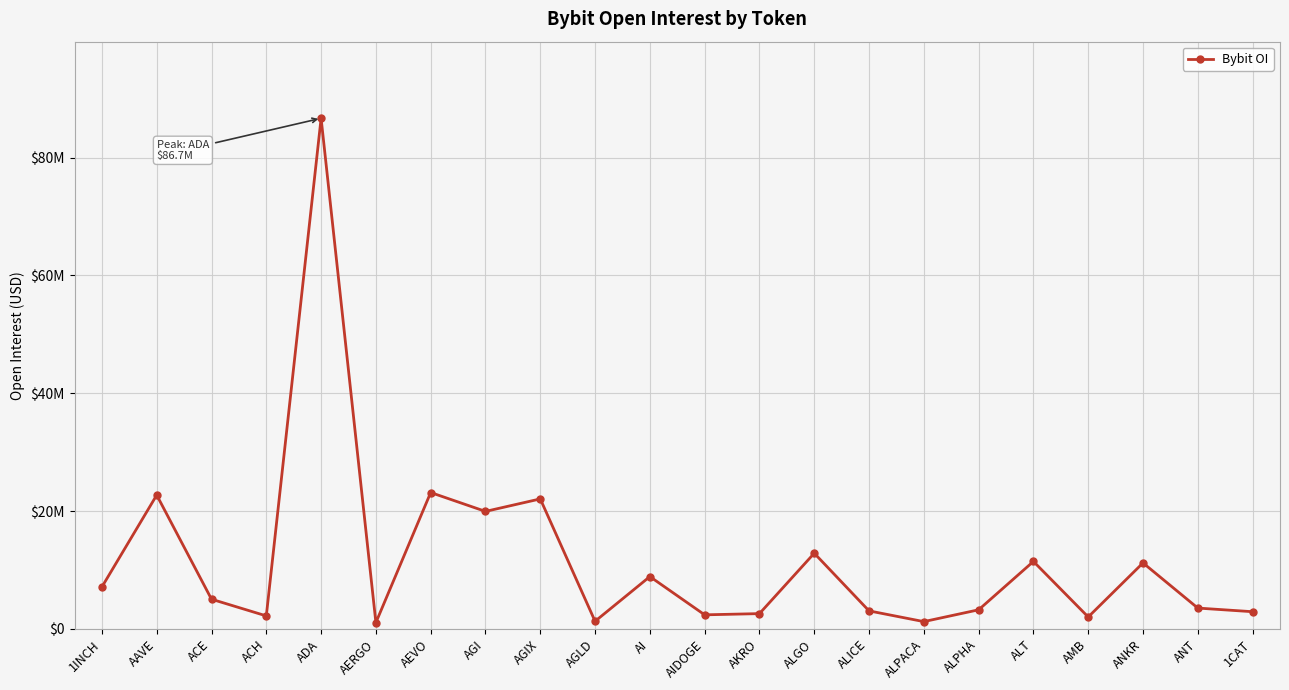

Does the chart have visible grid lines?

Yes